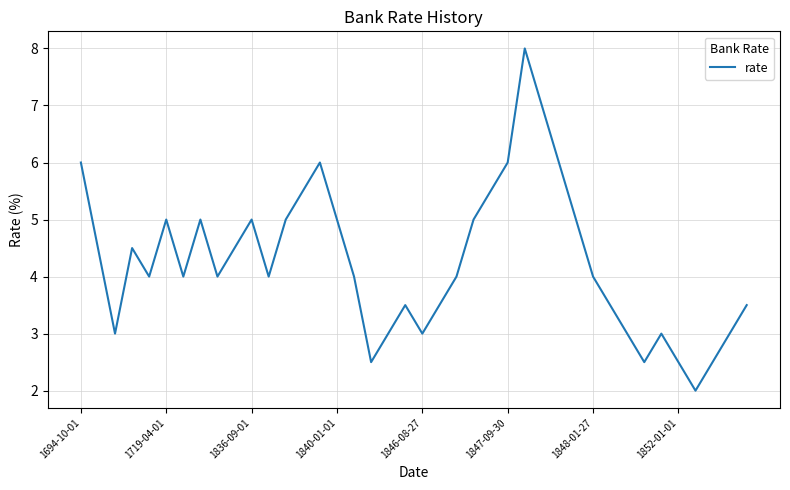

Reading left to right, transcribe all the data shown in this chart.

6.0	4.5	3.0	4.5	4.0	5.0	4.0	5.0	4.0	4.5	5.0	4.0	5.0	5.5	6.0	5.0	4.0	2.5	3.0	3.5	3.0	3.5	4.0	5.0	5.5	6.0	8.0	7.0	6.0	5.0	4.0	3.5	3.0	2.5	3.0	2.5	2.0	2.5	3.0	3.5